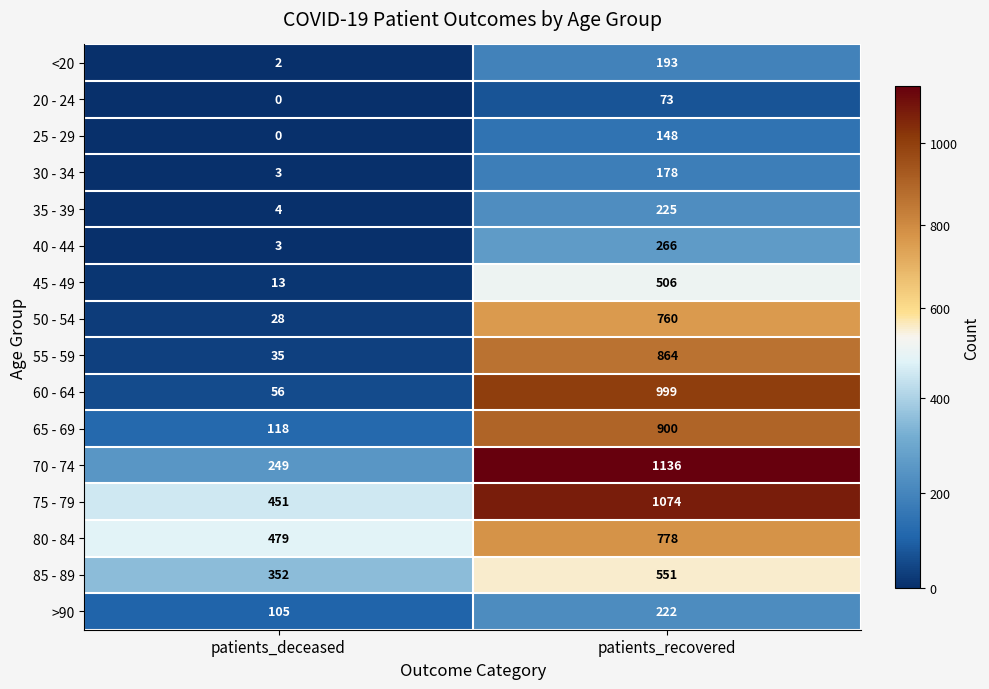

Where is >90 nearest to the value 163?

patients_deceased